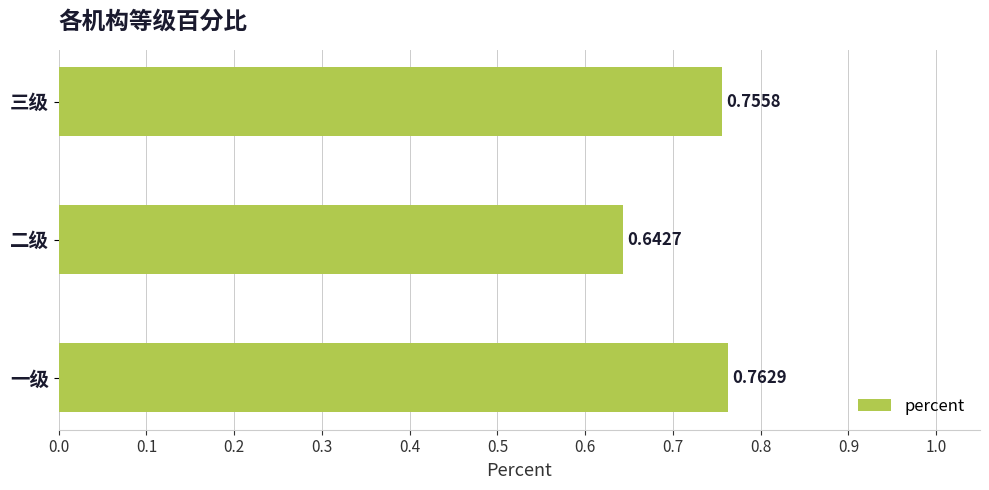

Which category has the highest value across all series?

一级